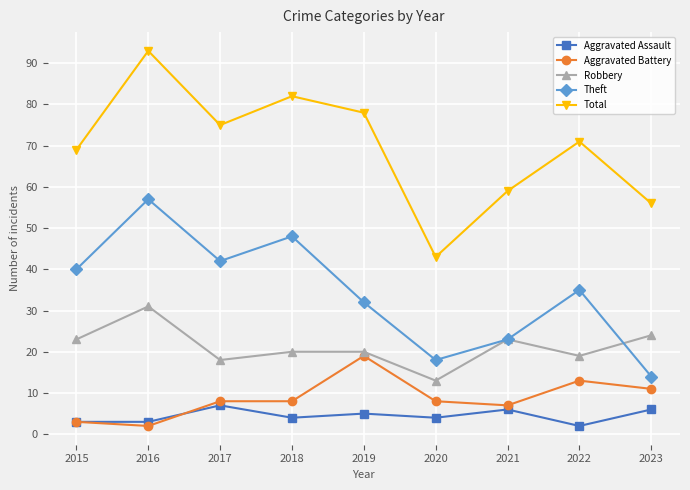

In Total, how many points are higher than both neighbors (excluding endpoints)?

3